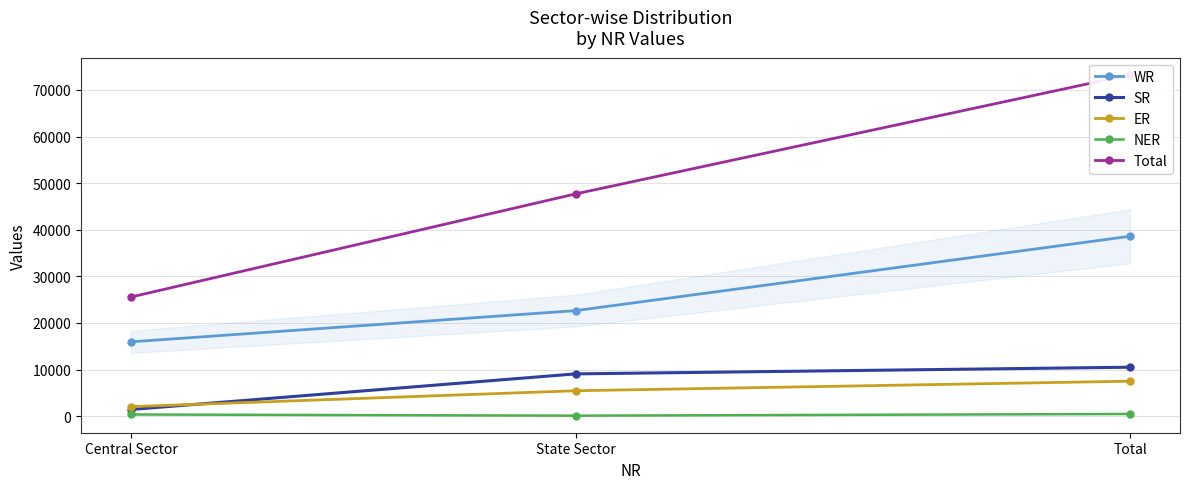

What position from the right is State Sector?

2